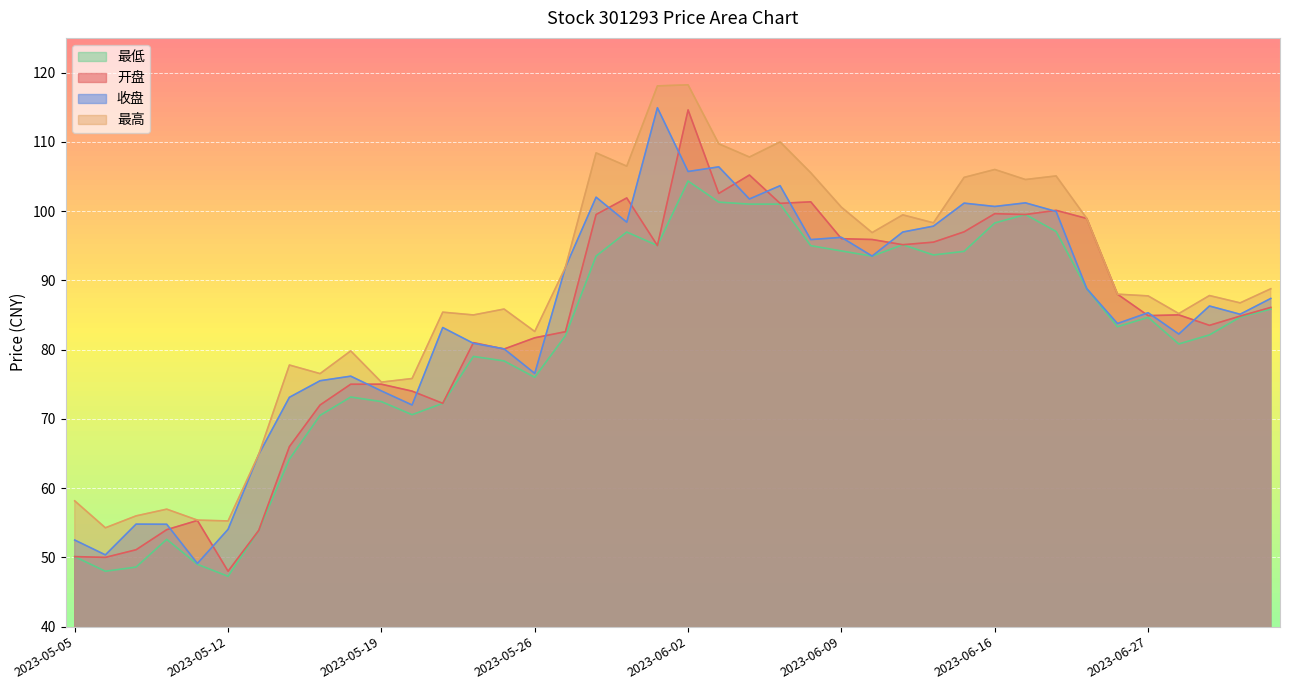

What is the total value across all series at 2023-06-09?

387.0